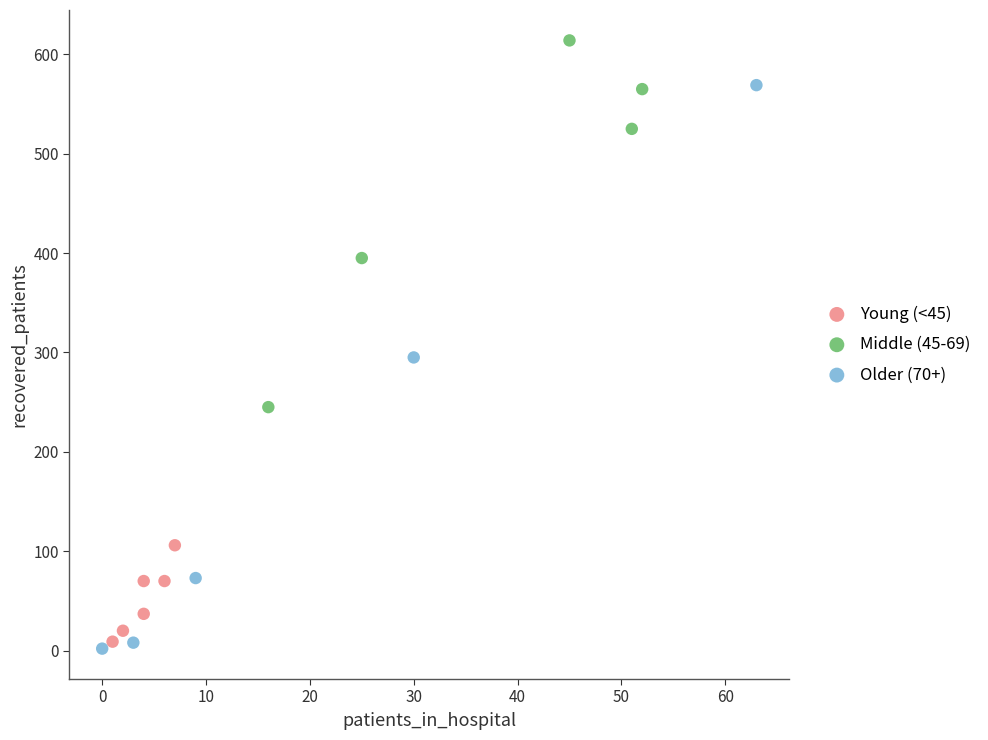

Which series contains the highest Y value?

Middle (45-69)